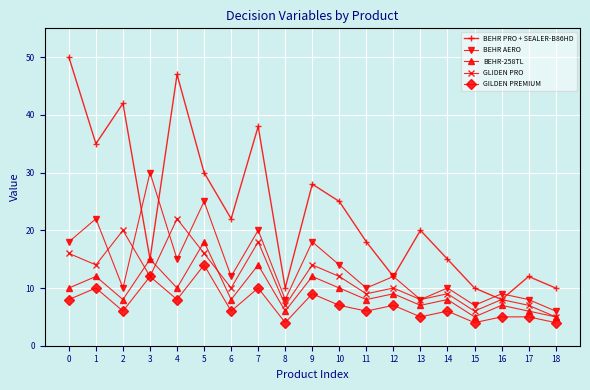

How many GILDEN PREMIUM values are between 5 and 9?

12